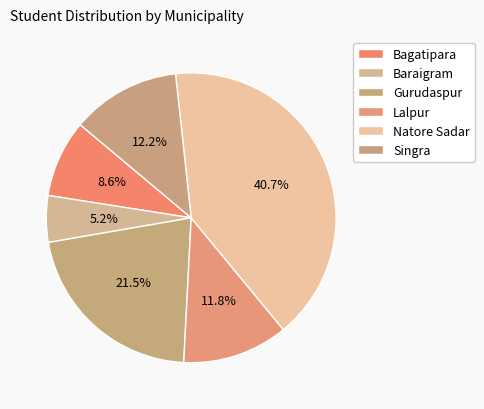

Count the number of slices in the pie.

6